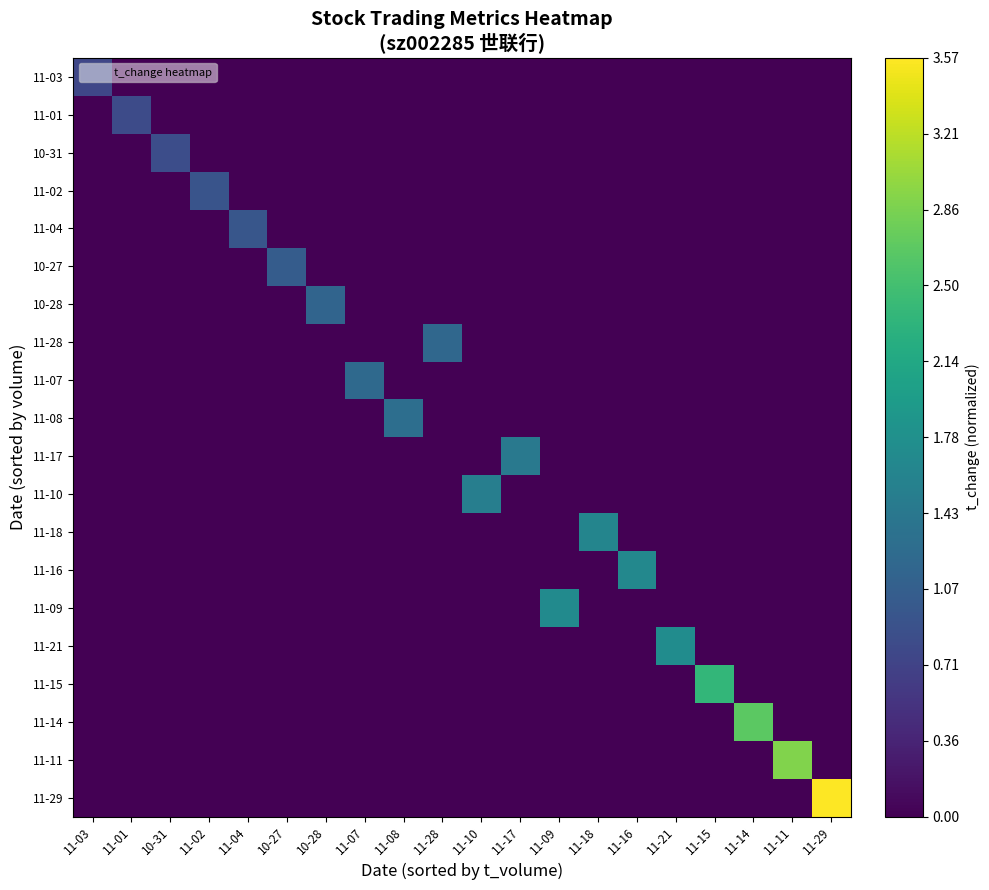

What is the spread (max minus min) of values at 11-03?

0.2